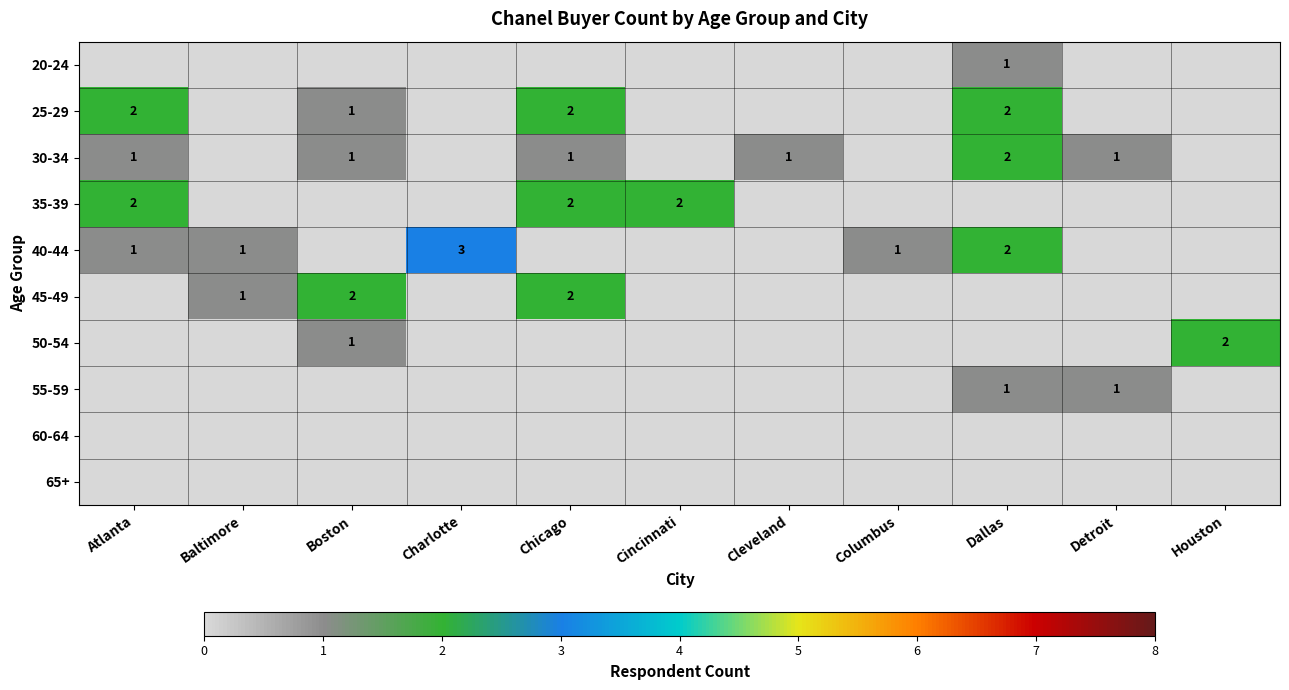

What is the difference between the highest and lowest values at Chicago?

2